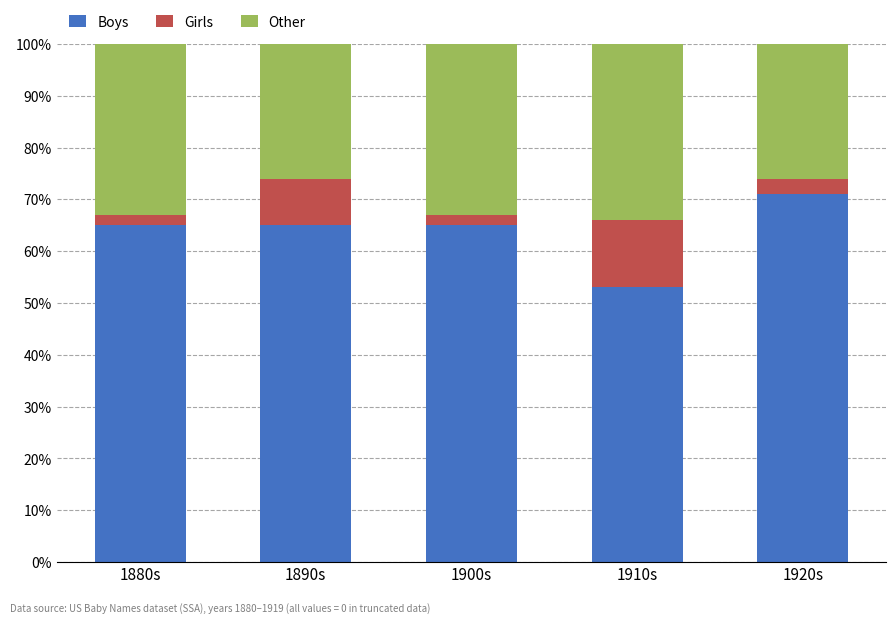

What is the total value across all series at 1900s?

100